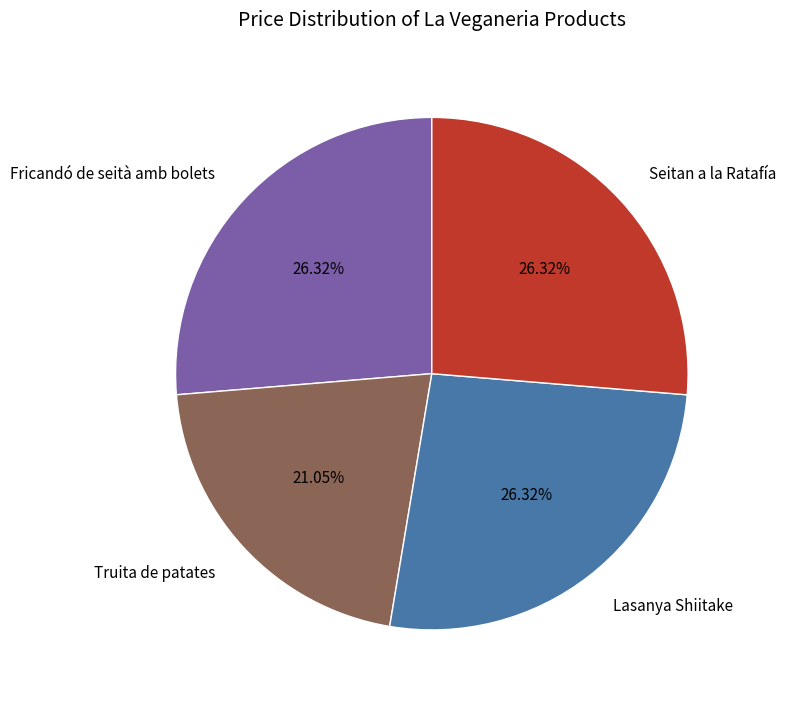

How many segments does this pie chart have?

4